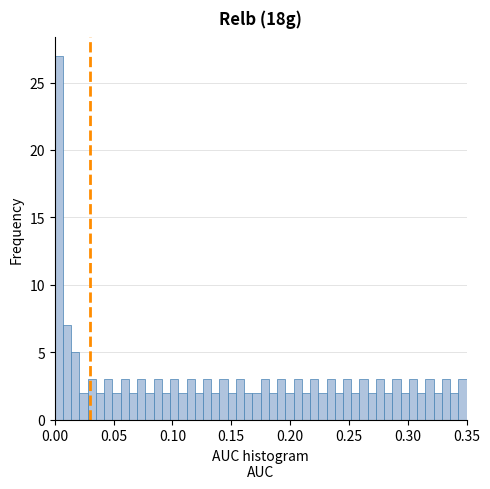

Around what value on the x-axis is the tallest bar? Give the approximate position of its centre, as read against the axis.

0.005